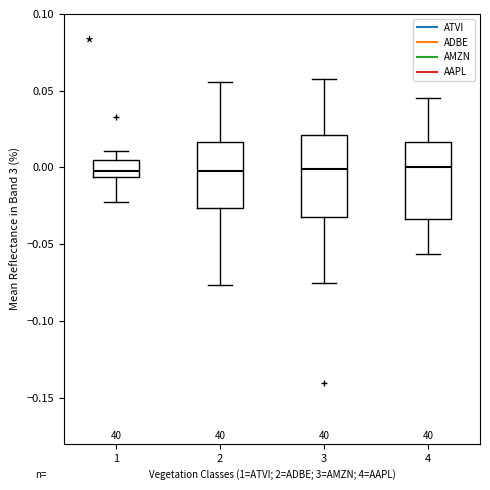

Reading left to right, transcribe this box plot: for each box, give where its median line is, the range the box spans, and where its two whiskers end, as read against the y-axis. The values are not printed on the chart, so give them approximately, as read against the axis.

1: median 0.000, box -0.005 to 0.005, whiskers -0.020 to 0.010
2: median -0.005, box -0.025 to 0.015, whiskers -0.075 to 0.055
3: median 0.000, box -0.030 to 0.020, whiskers -0.075 to 0.055
4: median 0.000, box -0.035 to 0.015, whiskers -0.055 to 0.045